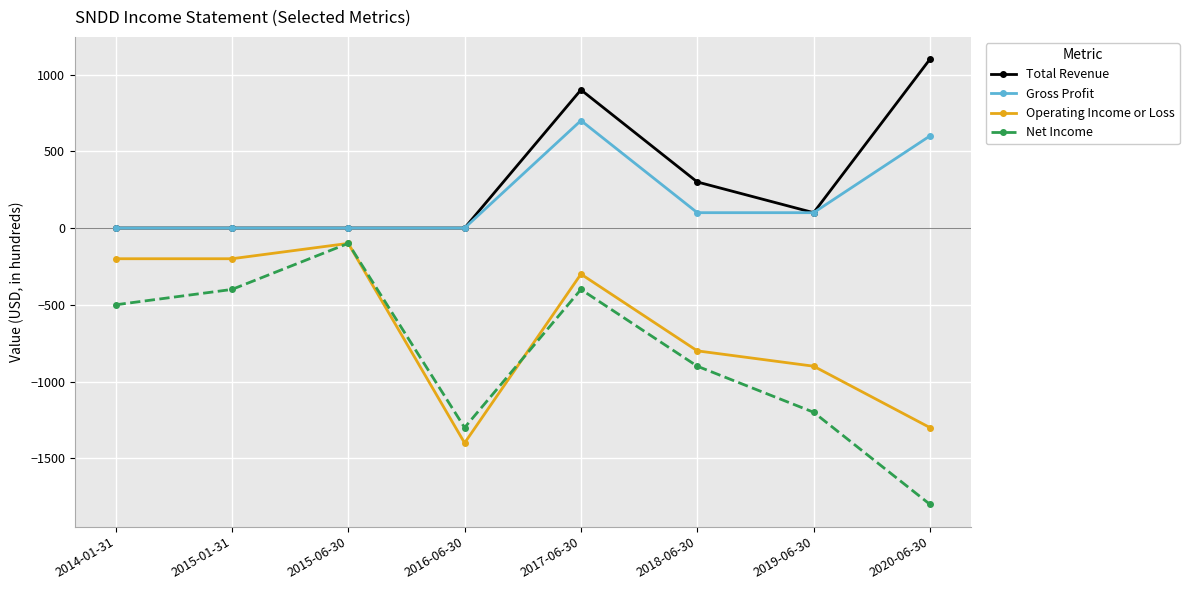

What position from the left is 2016-06-30?

4